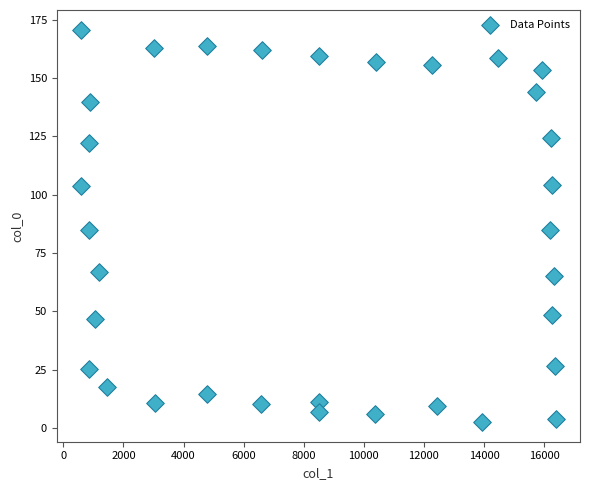

What is the range of Y values (max minus min)?

168.2